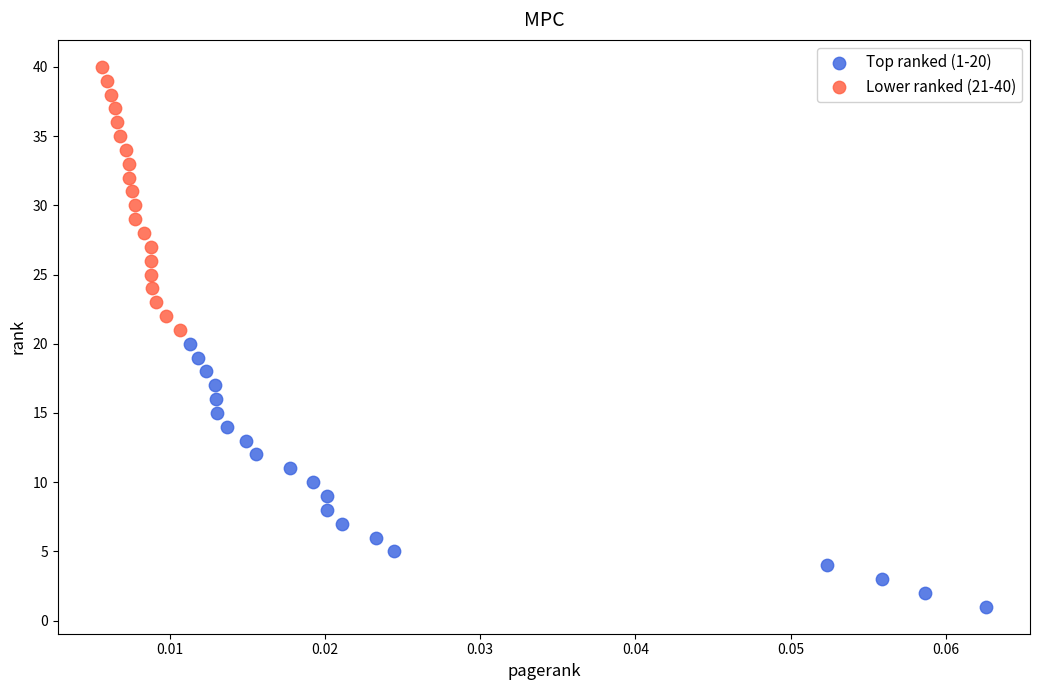

Which series reaches the maximum Y coordinate?

Lower ranked (21-40)